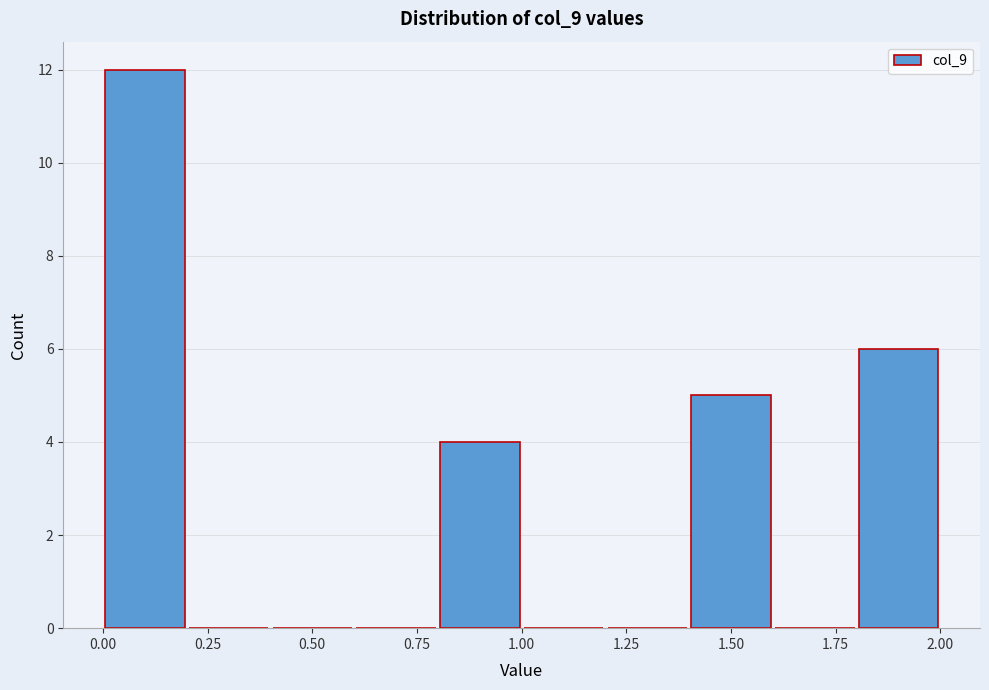

Over which range of the x-axis is the bar tallest?

0.0 to 0.2